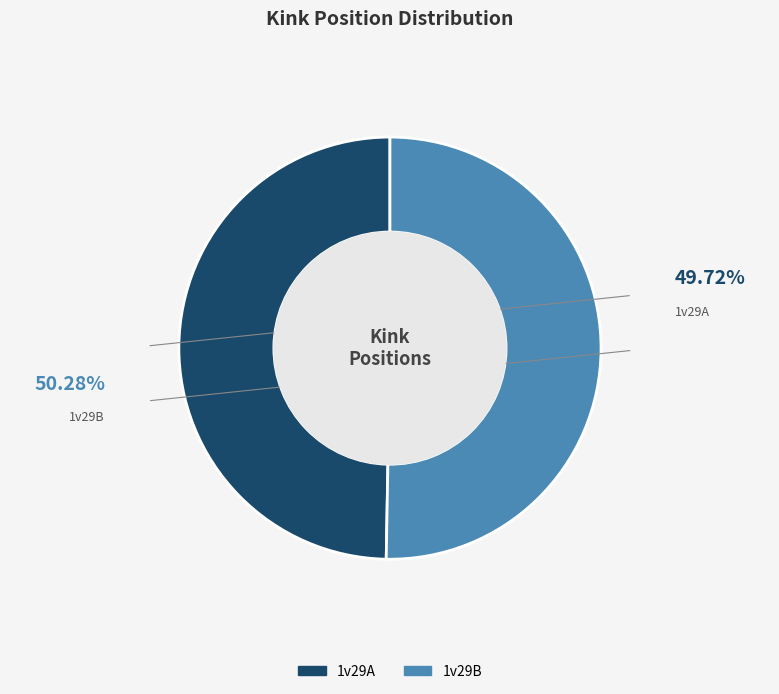

Which has a higher value, 1v29A or 1v29B?

1v29B